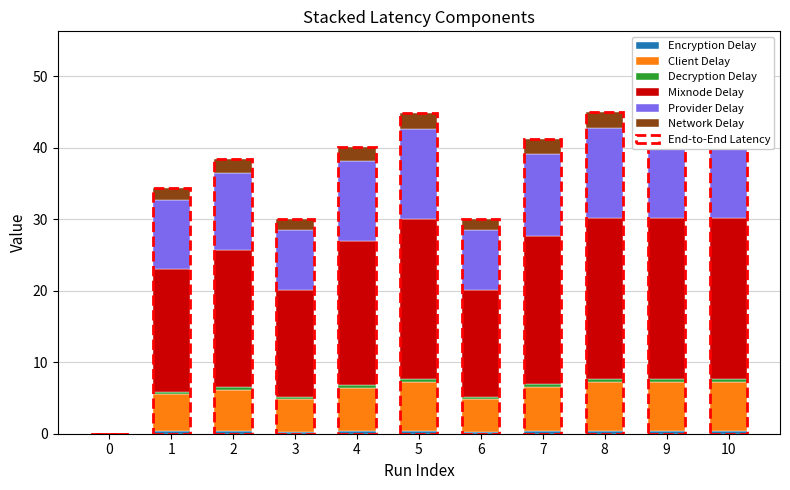

Which series has the widest spread of values?

Mixnode Delay